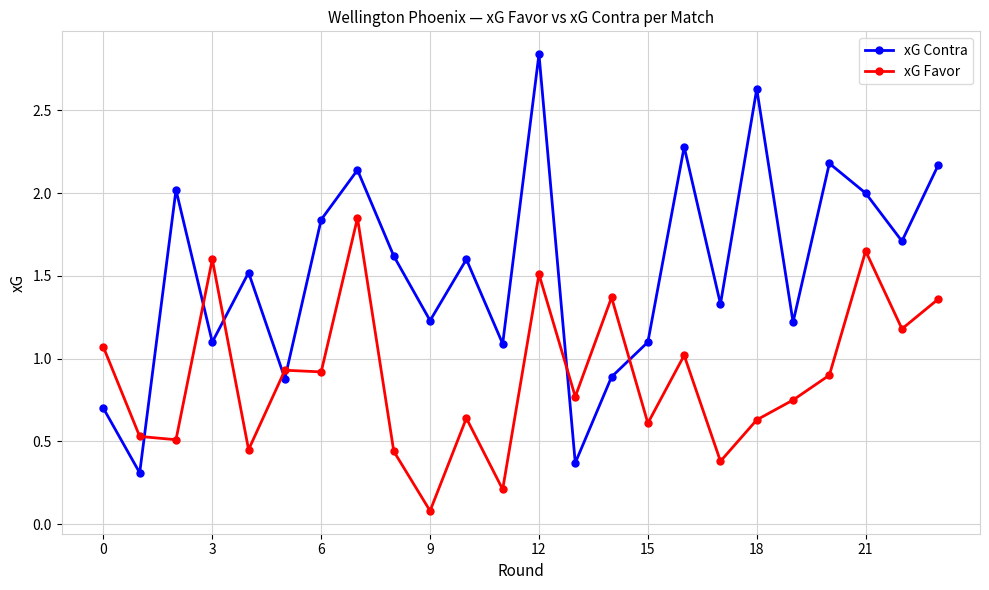

True or false: xG Favor has more than 2 interior local peaks.

True